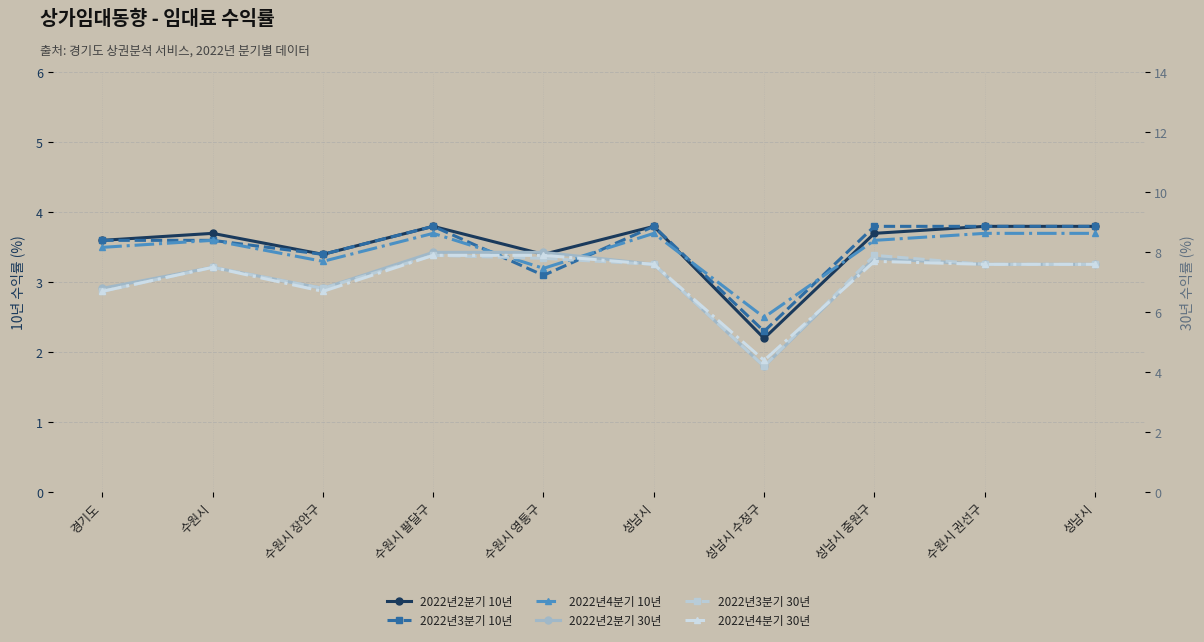

What is the sum of the 2022년4분기 30년 values at 성남시 and 수원시 영통구?

15.5